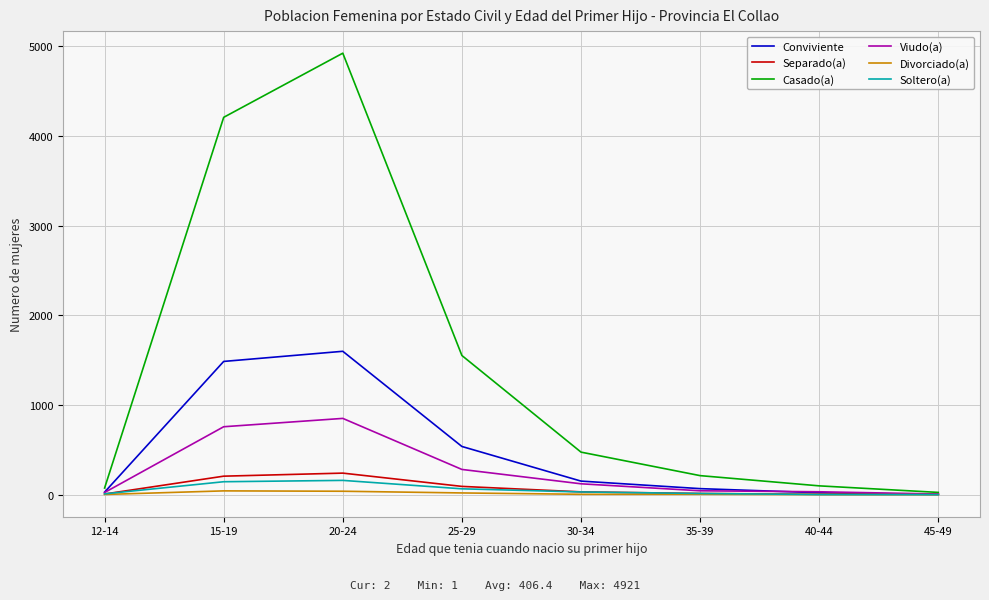

Does the chart have visible grid lines?

Yes